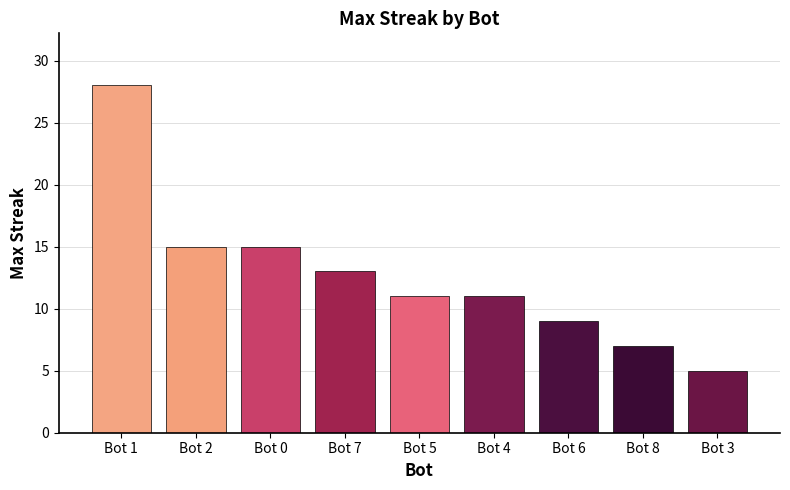

Reading left to right, list all the values displayed in this chart.

Bot 1=28	Bot 2=15	Bot 0=15	Bot 7=13	Bot 5=11	Bot 4=11	Bot 6=9	Bot 8=7	Bot 3=5